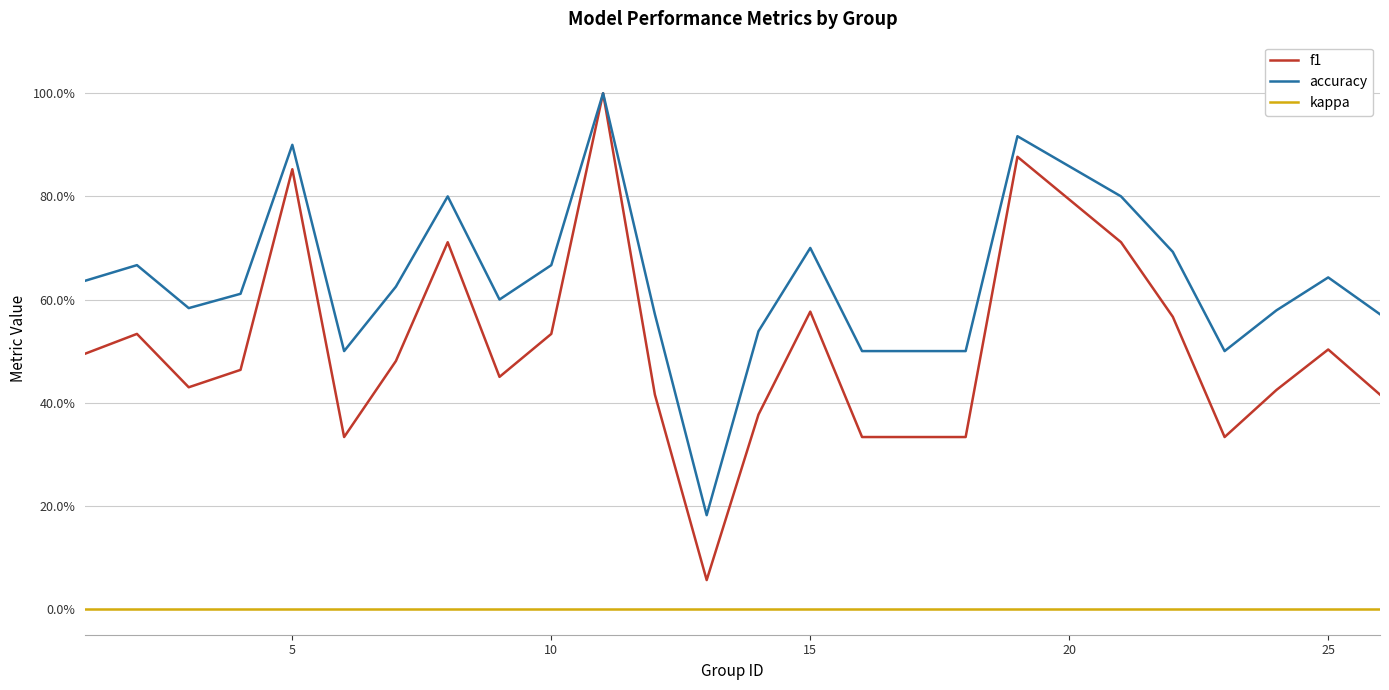

What are all the series names shown in the legend?

f1, accuracy, kappa